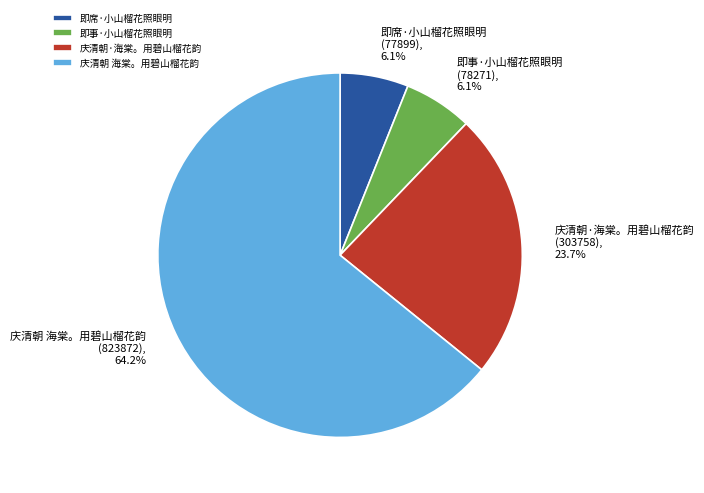

What portion of the pie excludes 庆清朝·海棠。用碧山榴花韵?

76.3%